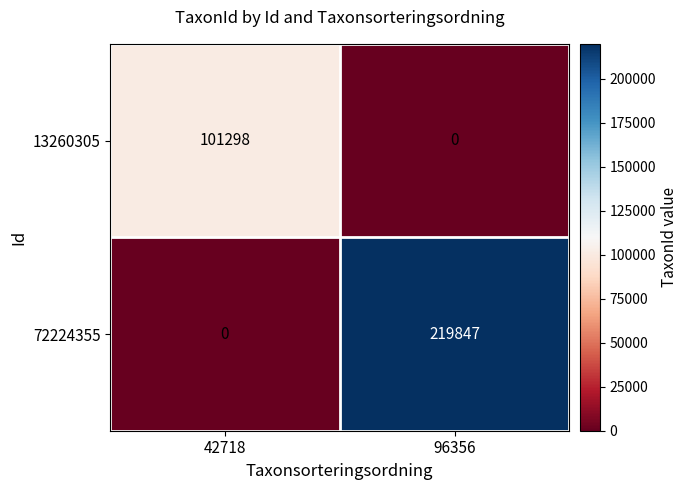

What is the maximum value shown in the chart?

219847